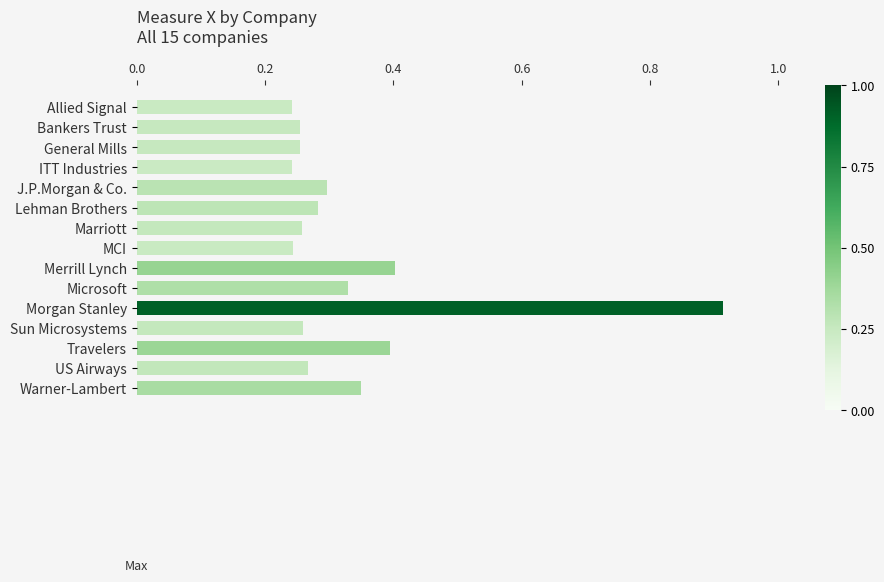

What position from the bottom is J.P.Morgan & Co.?

11